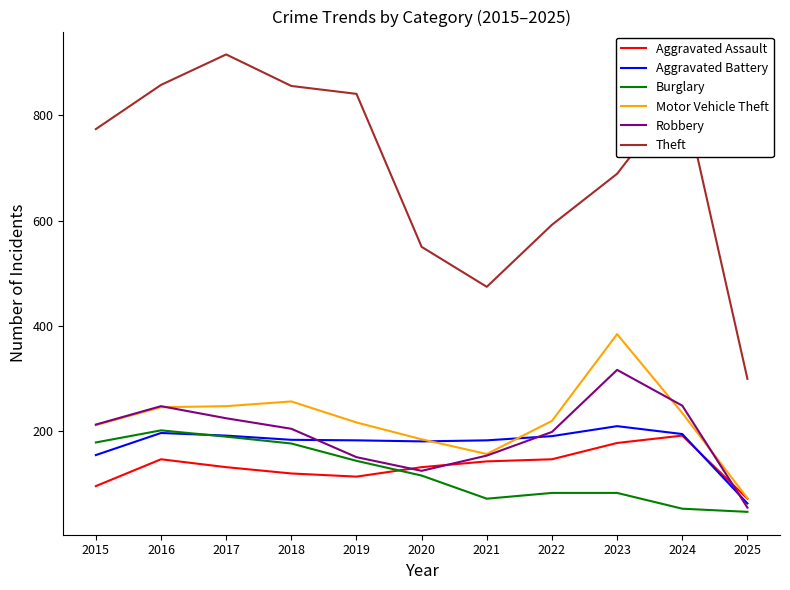

Rank the series by their maximum value, from lowest to highest.

Aggravated Assault, Burglary, Aggravated Battery, Robbery, Motor Vehicle Theft, Theft